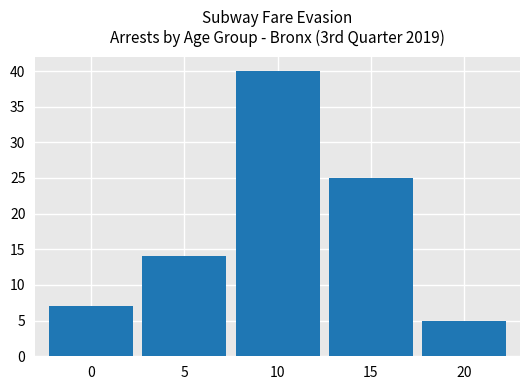

What is the approximate value at 10, to the nearest 5?

40